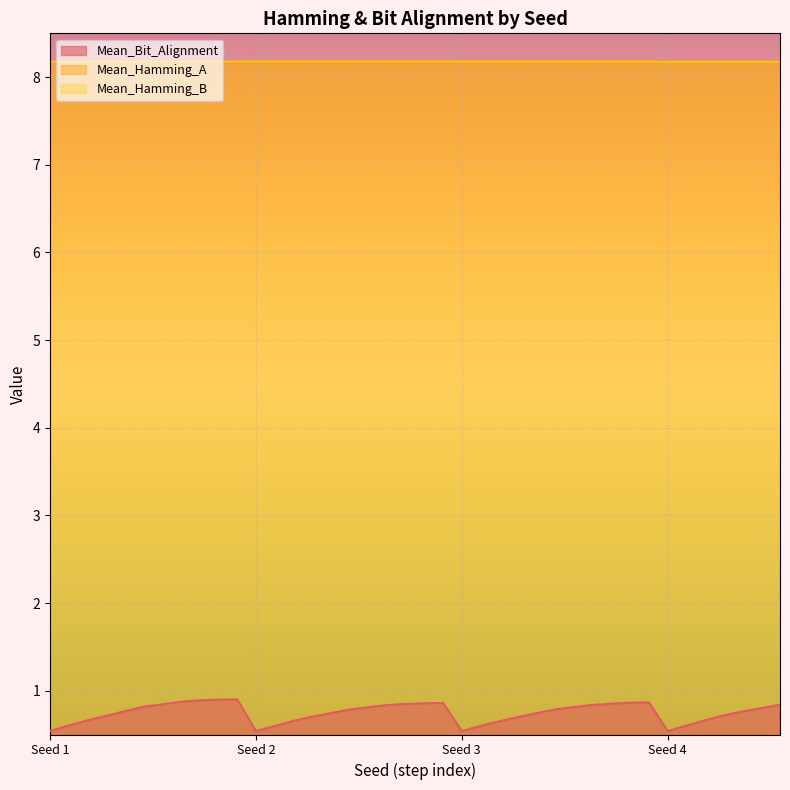

Which series has the largest total across all categories?

Mean_Hamming_B